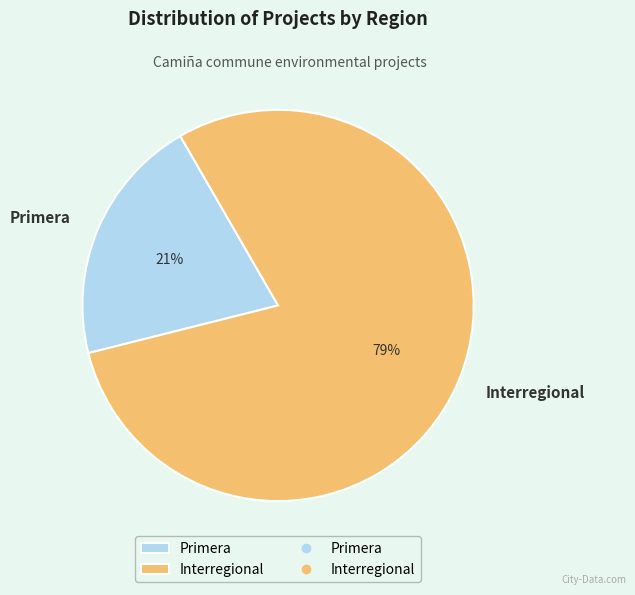

Between Interregional and Primera, which is larger?

Interregional